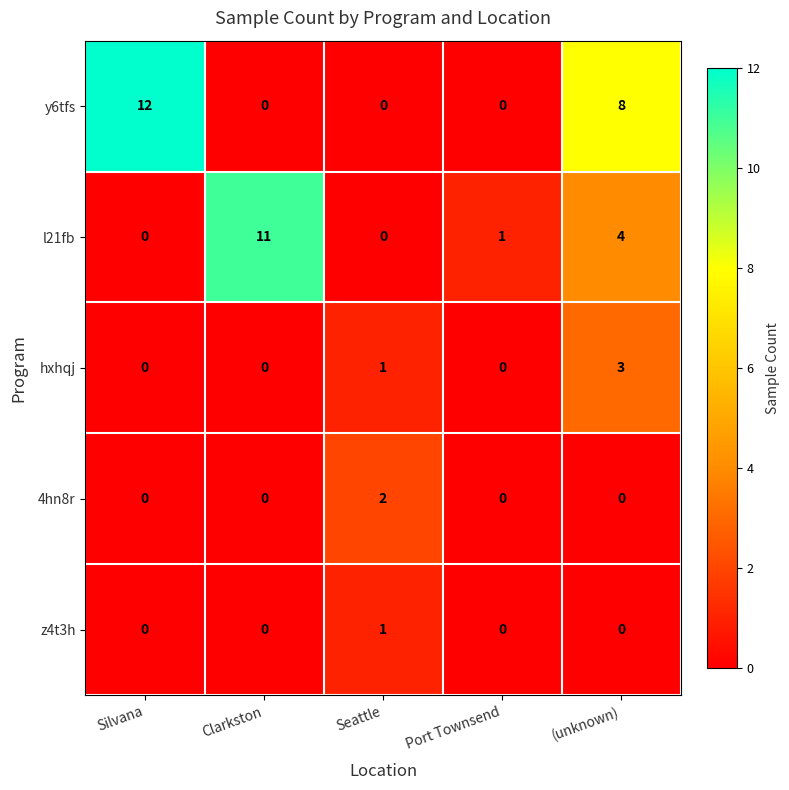

True or false: l21fb has a value of -7 at Silvana.

False